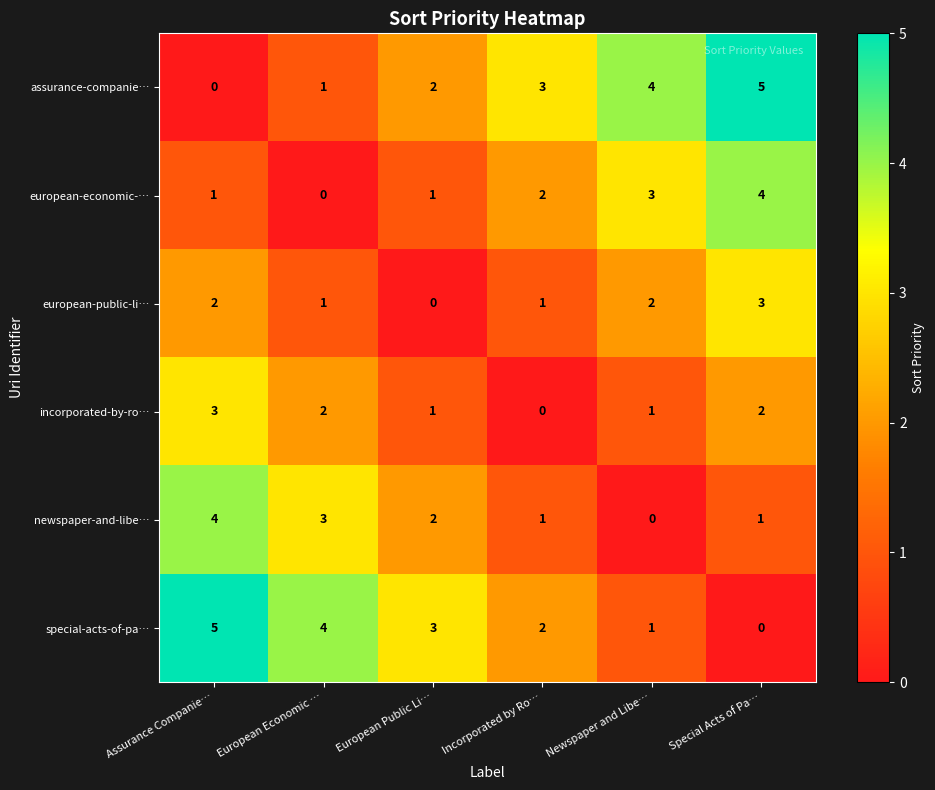

Is the value of incorporated-by-ro… at European Economic … greater than the value of assurance-companie… at Incorporated by Ro…?

No